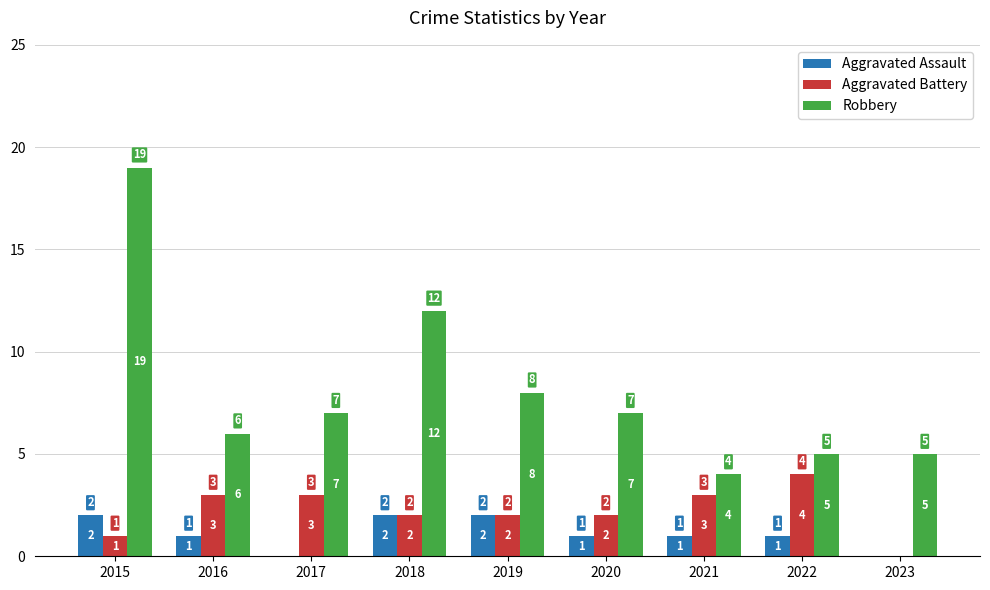

Between 2022 and 2023, which series saw the biggest shift?

Aggravated Battery